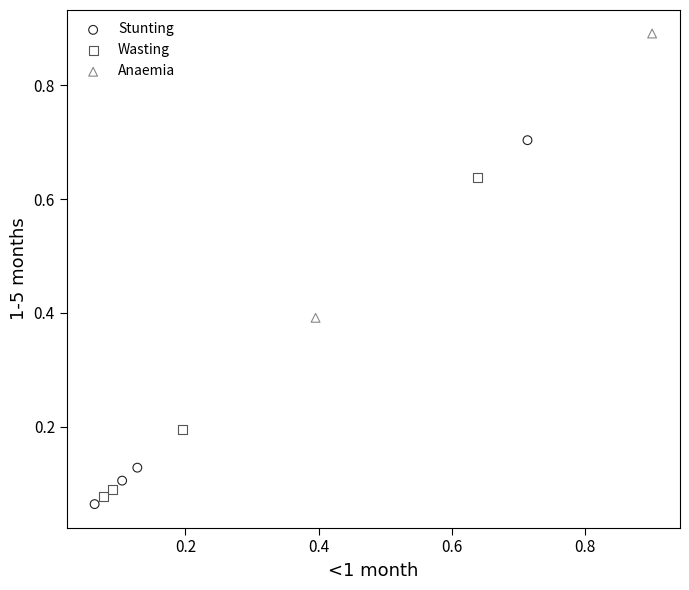

What are all the series names shown in the legend?

Stunting, Wasting, Anaemia